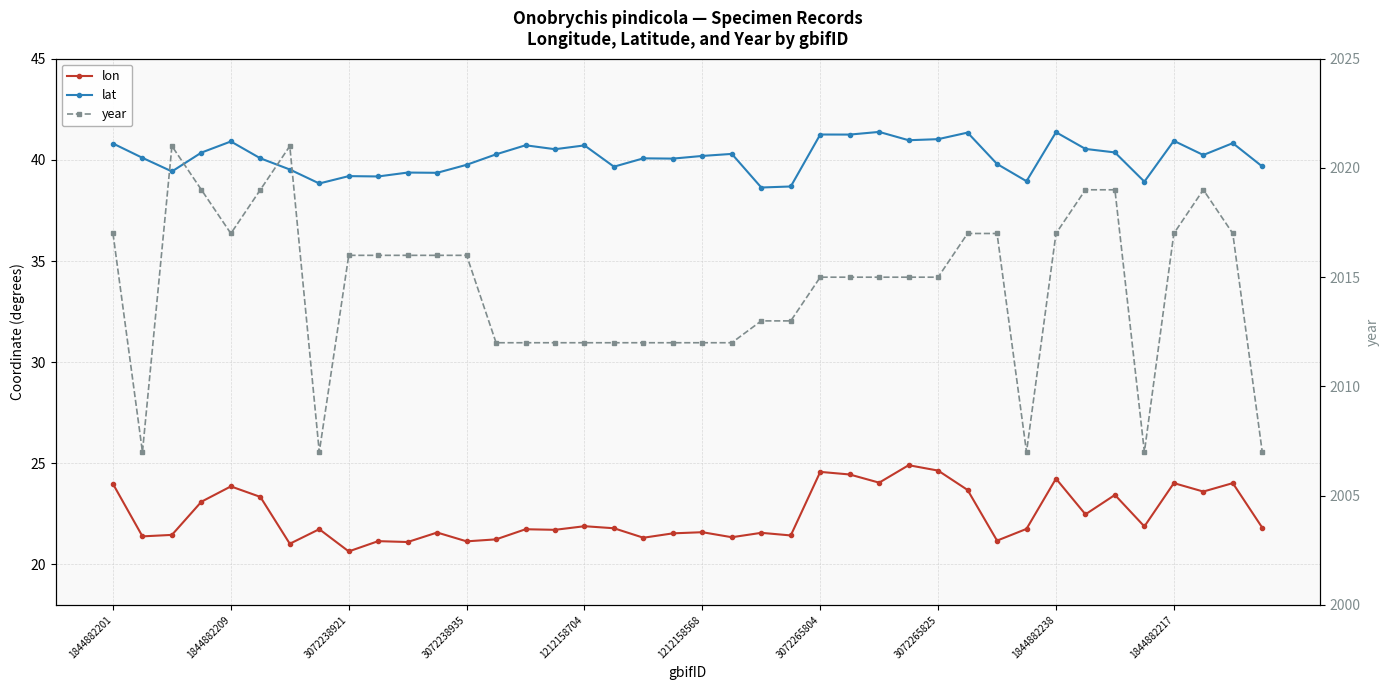

At which category is the sum across all series the highest?

37